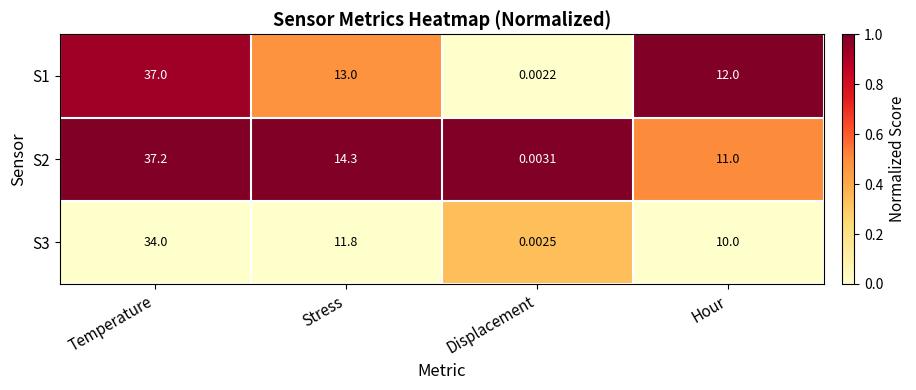

At which label does S2 reach its peak?

Temperature